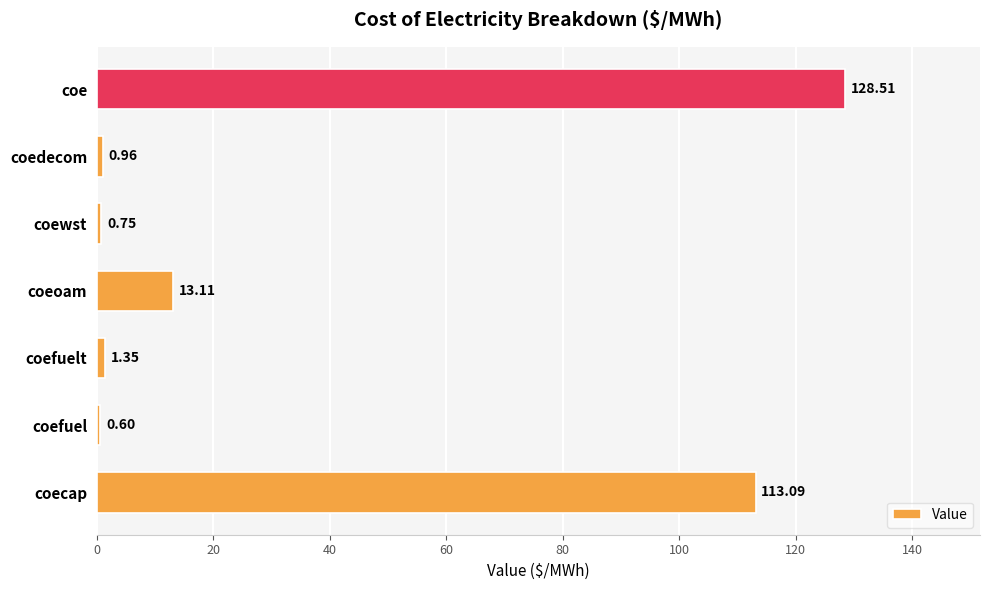

What is the change in value from coefuelt to coeoam?

+11.8